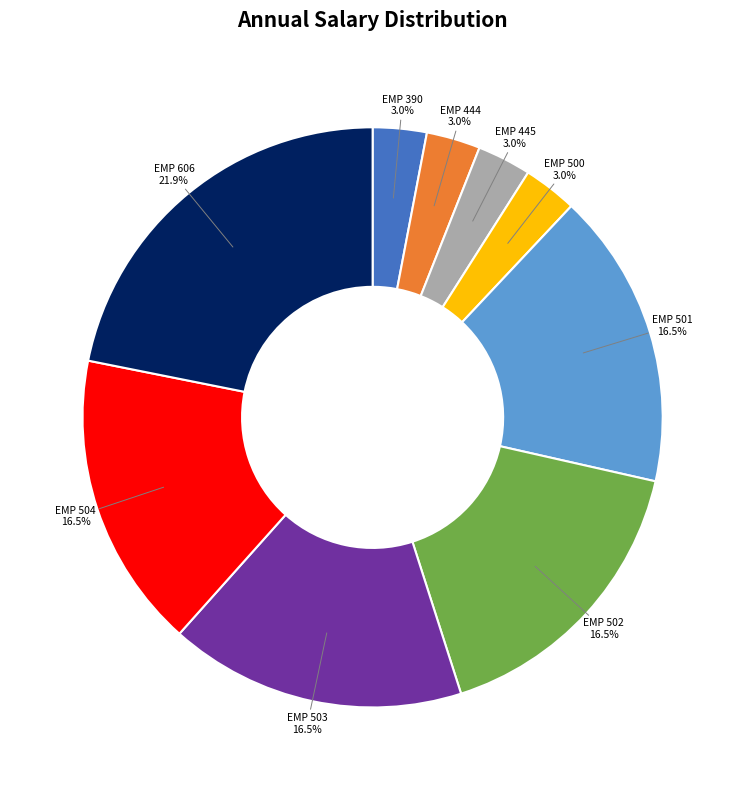

What percentage is NOT represented by EMP 503?

83.5%